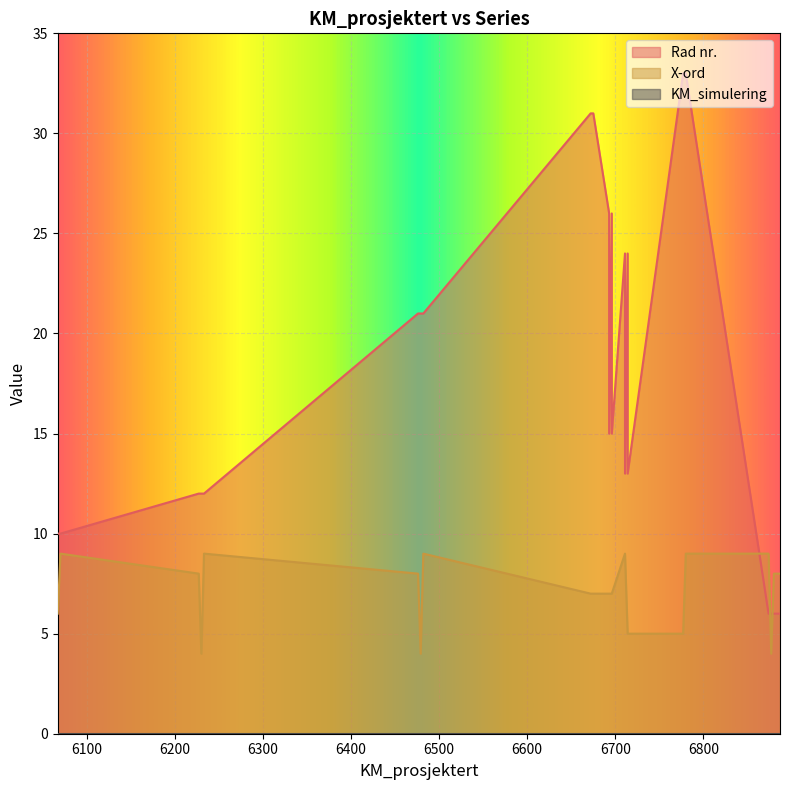

Which series has the largest range (max minus min)?

Rad nr.